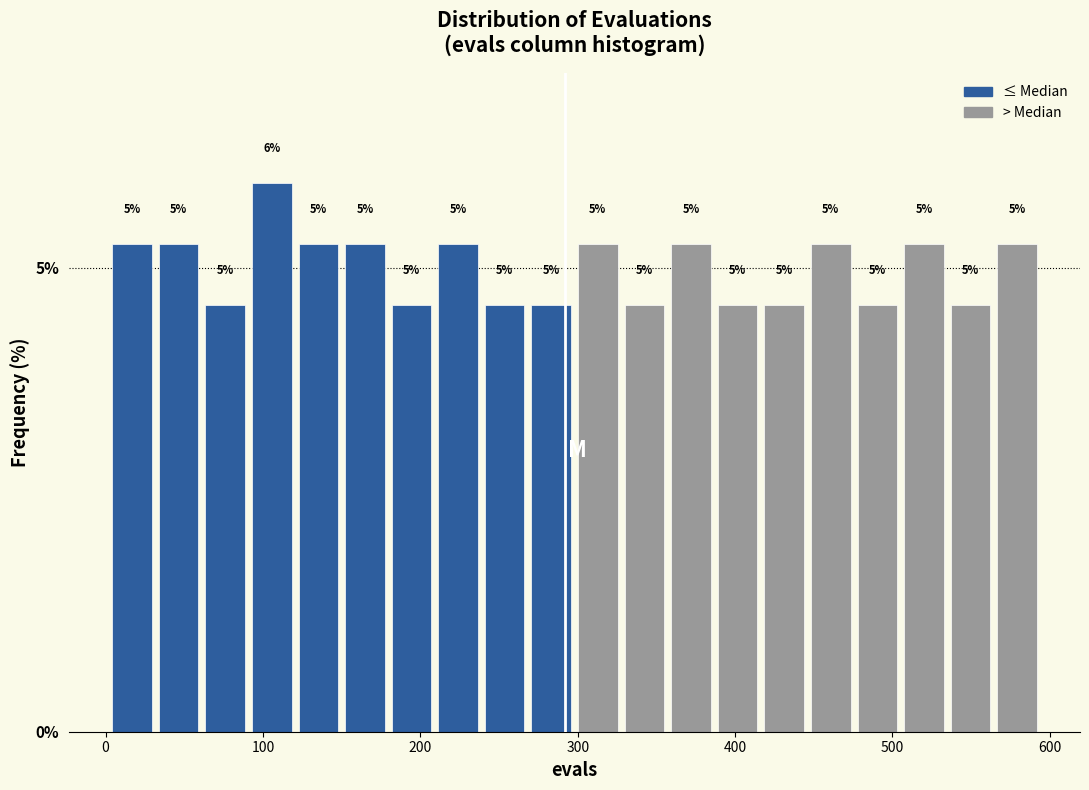

Around what value on the x-axis is the tallest bar? Give the approximate position of its centre, as read against the axis.

110